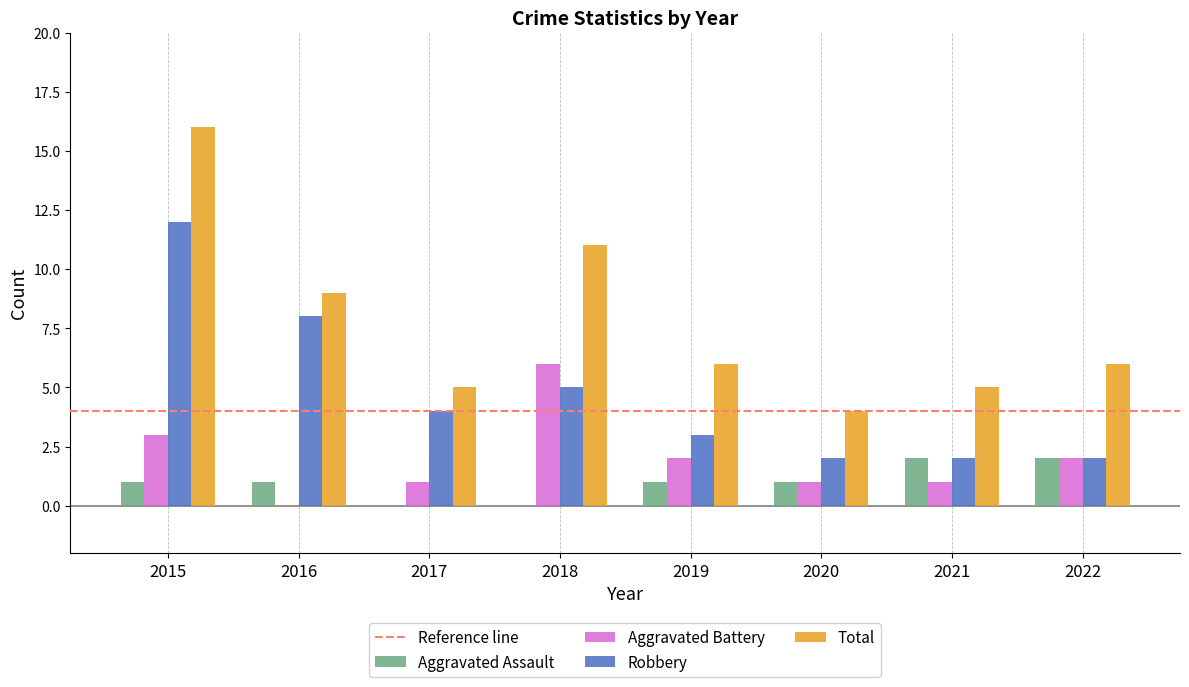

Is the value of Aggravated Assault at 2016 greater than the value of Total at 2015?

No